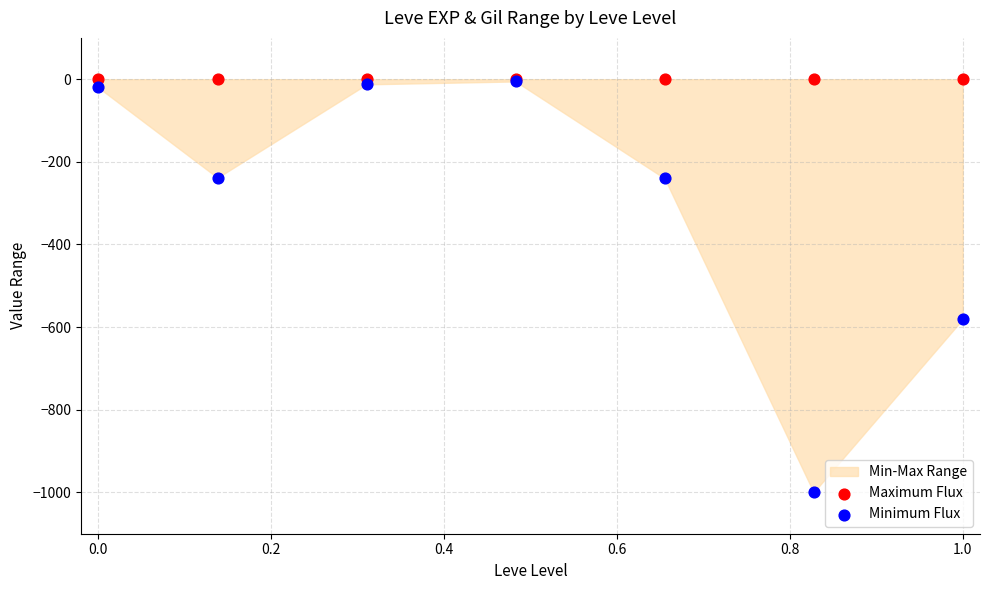

Across all series, what Y value is closest to -500?

-580.9